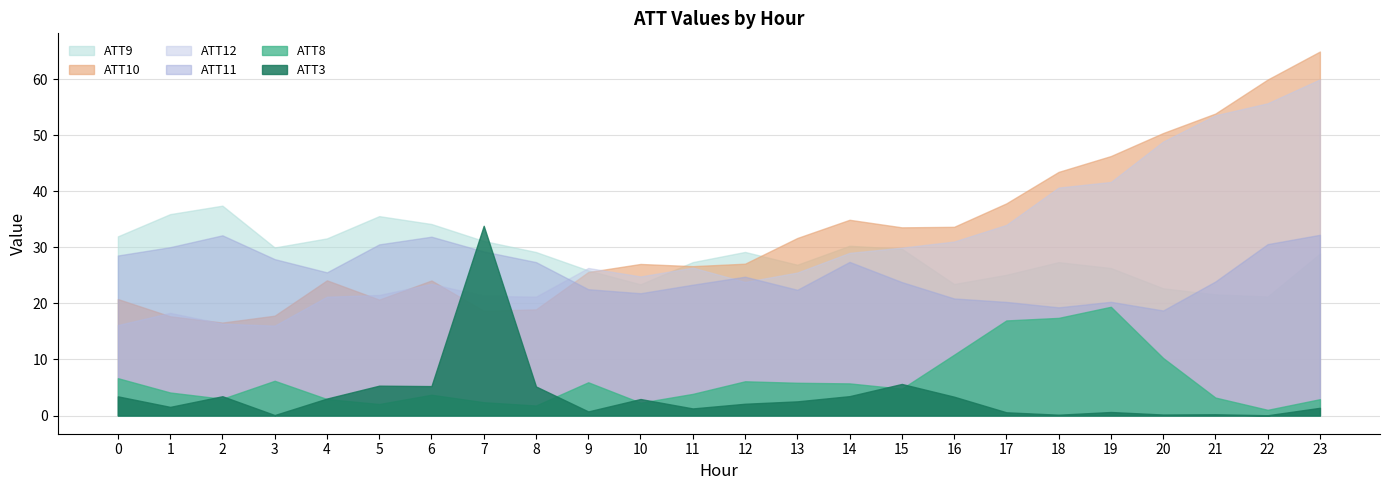

What is the maximum value for ATT11?

32.2